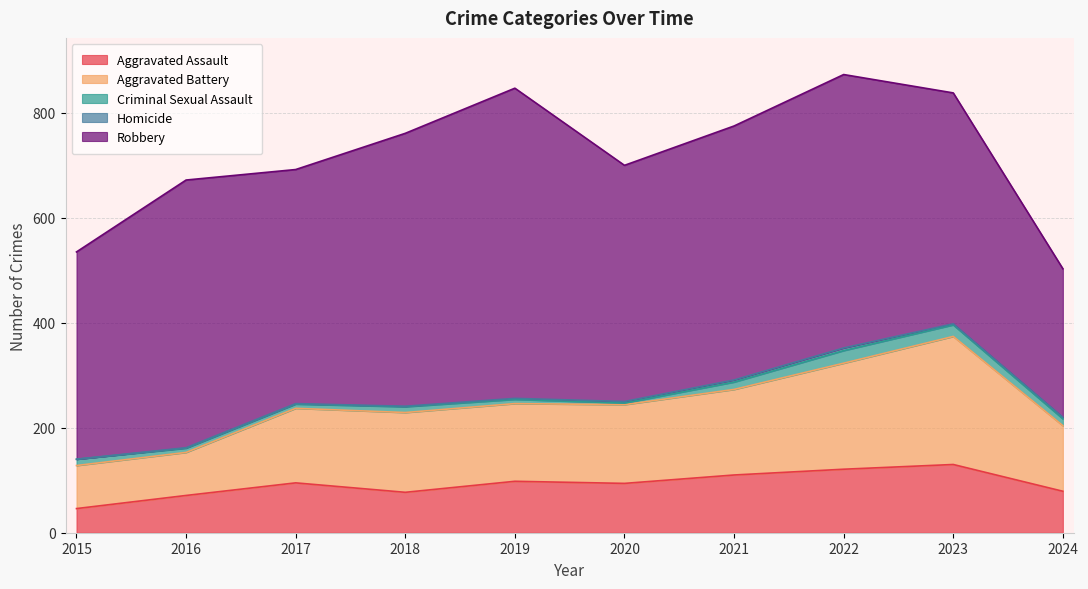

What is the spread (max minus min) of values at 2016?

509